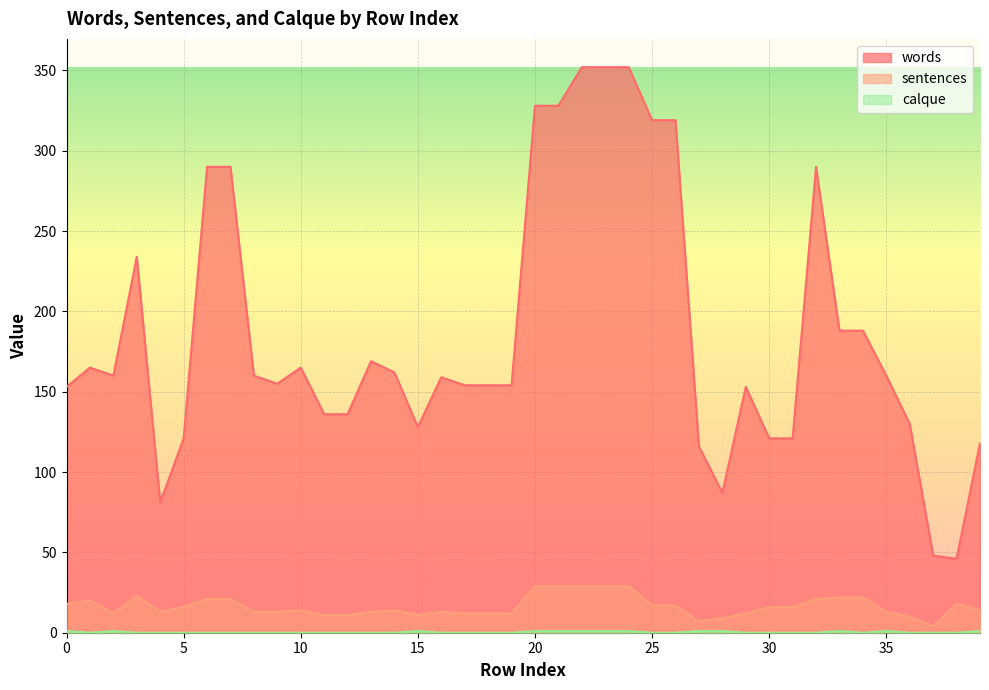

In calque, how many points are higher than both neighbors (excluding endpoints)?

4